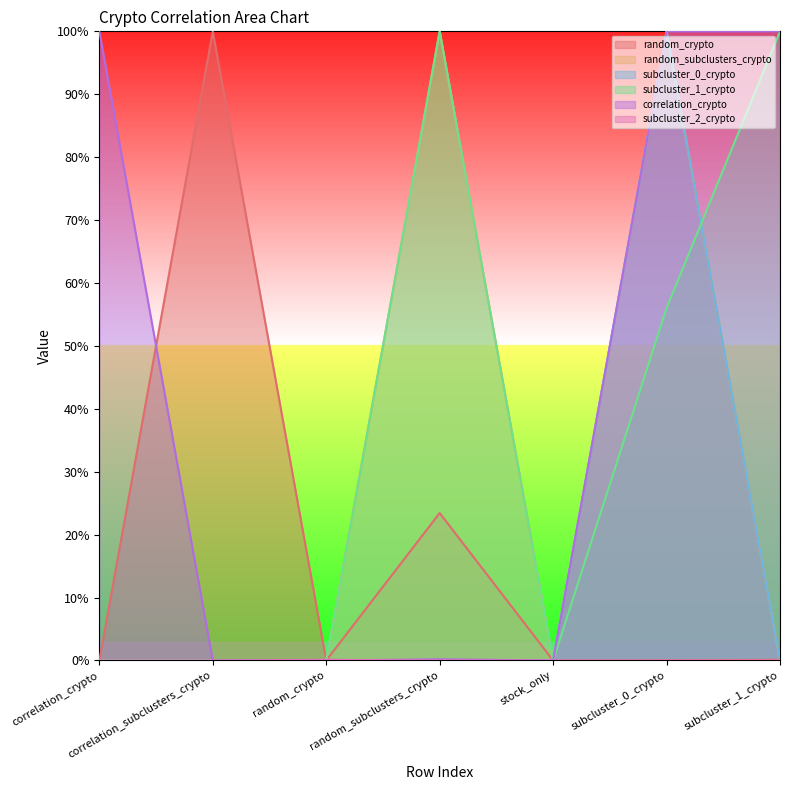

List the series in order of their peak value, highest first.

random_crypto, random_subclusters_crypto, subcluster_0_crypto, subcluster_1_crypto, correlation_crypto, subcluster_2_crypto